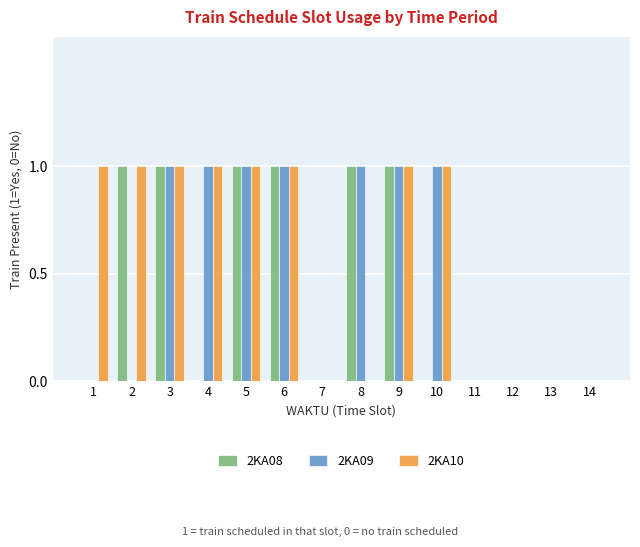

How many groups of bars are there?

14